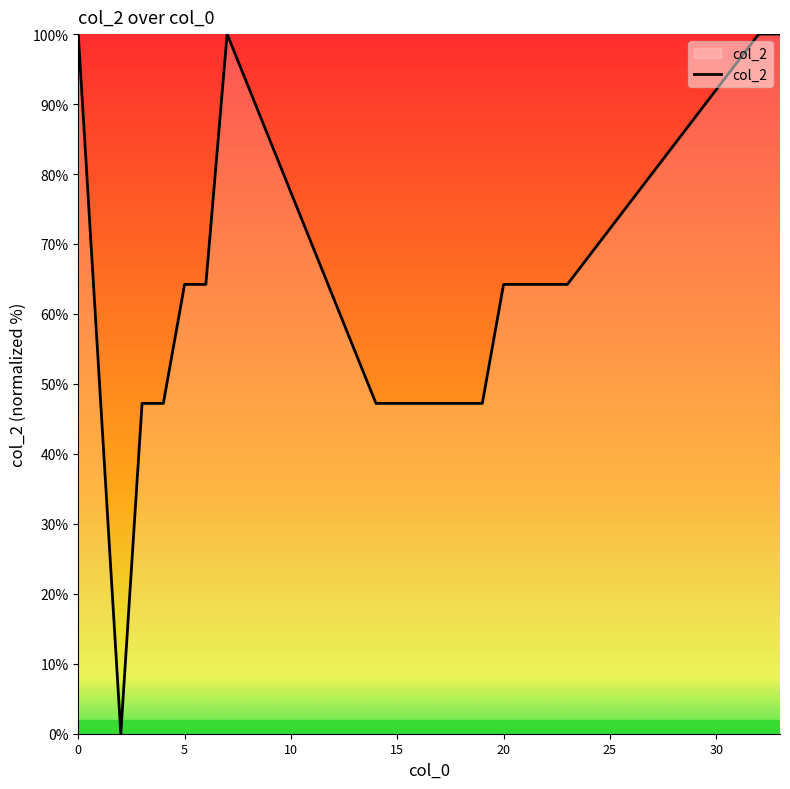

What is the maximum value shown in the chart?

100.0